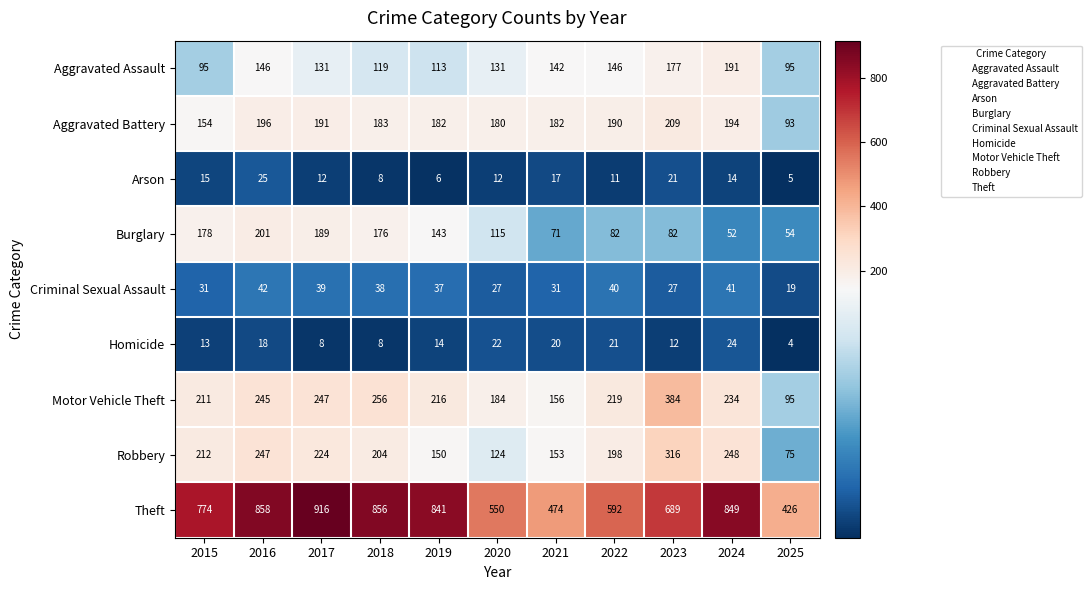

Is it true that Criminal Sexual Assault equals 41 at 2024?

True